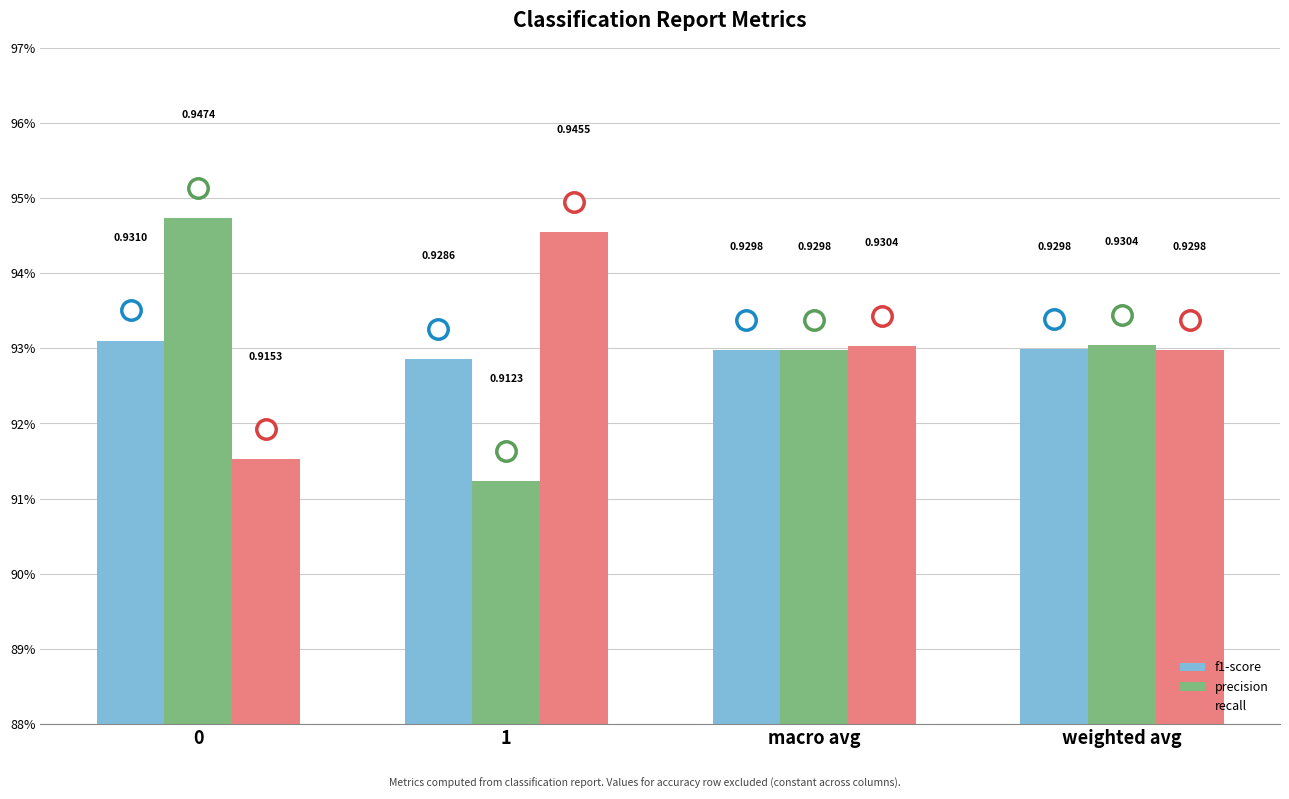

Reading left to right, list all the values displayed in this chart.

f1-score: 0.9	0.9	0.9	0.9
precision: 0.9	0.9	0.9	0.9
recall: 0.9	0.9	0.9	0.9